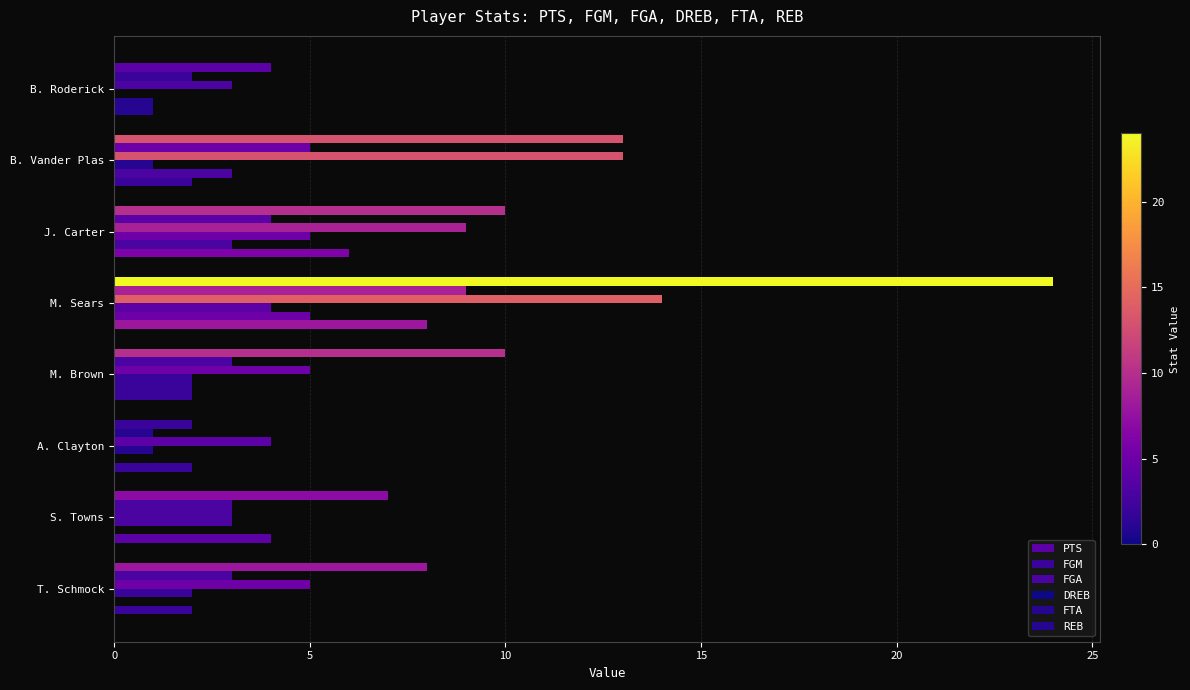

What is the value of the FGA bar at the 4th from the left?

14